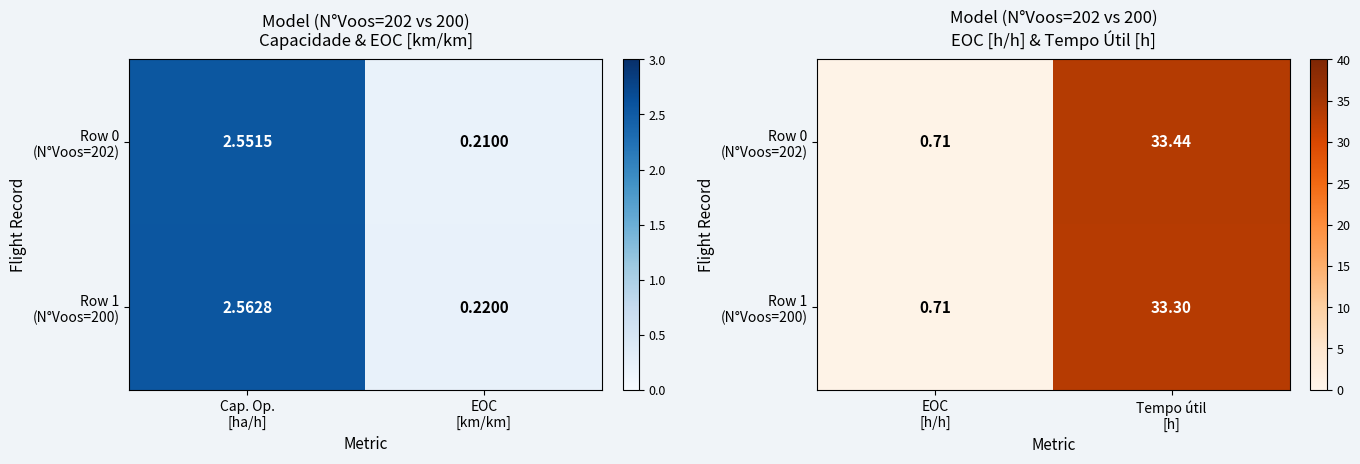

How many values in the Row 1 (N°Voos=200) series are below 33?

1